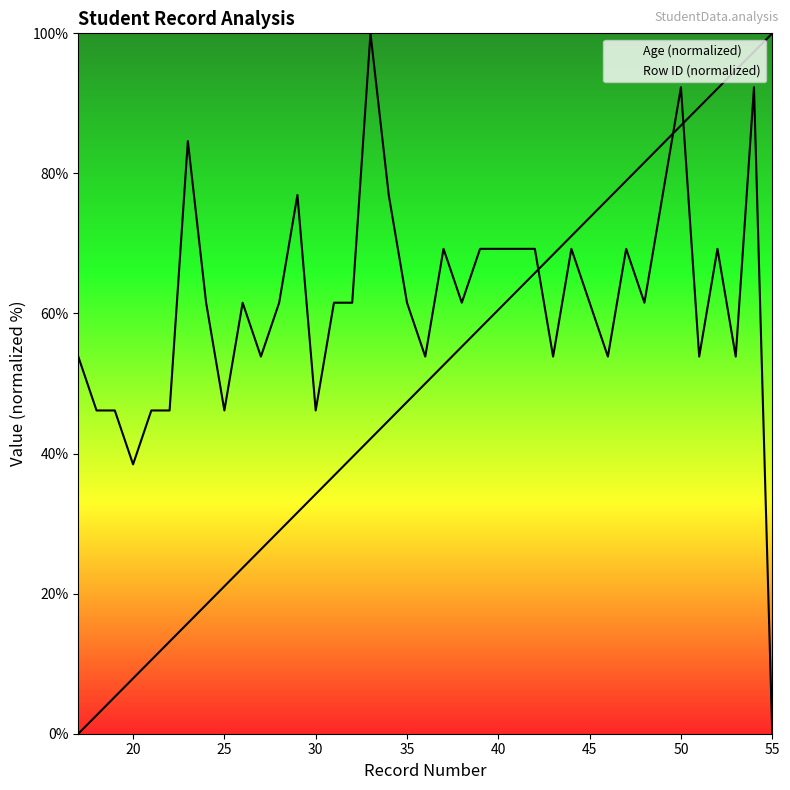

How many intersections are there between Row ID (normalized) and Age (normalized)?

3